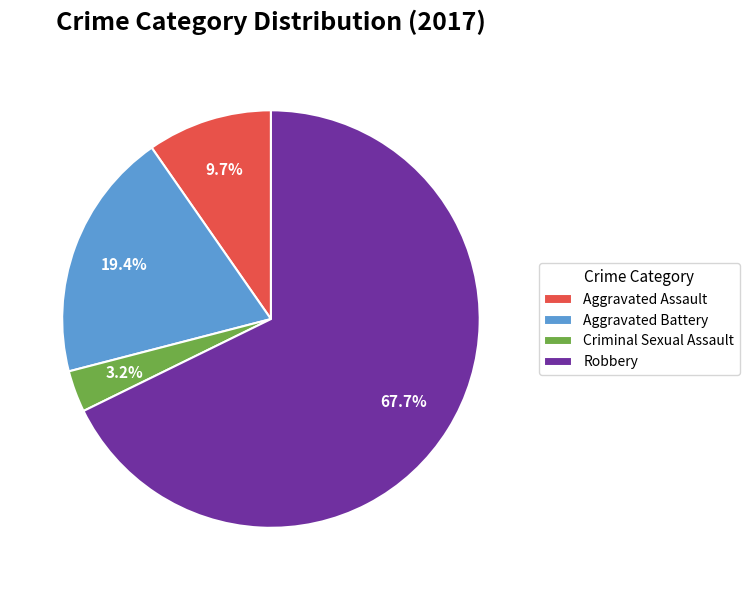

Is the sum of Aggravated Assault and Robbery greater than half?

Yes